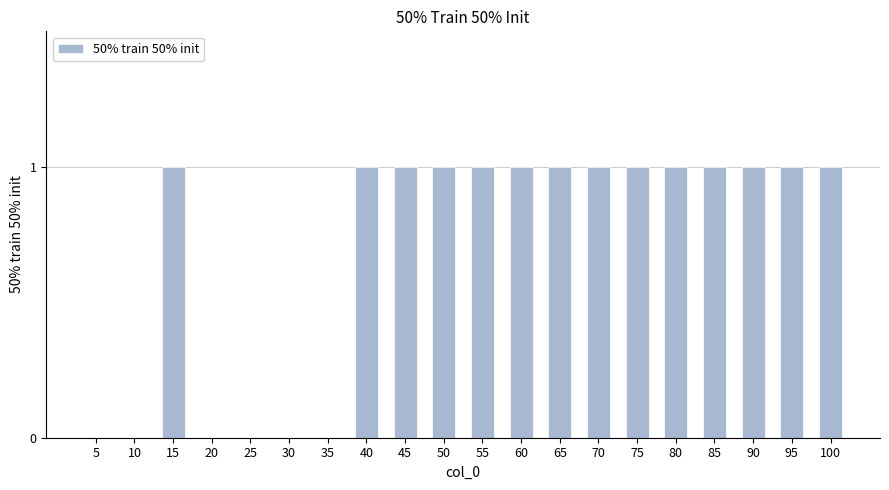

What is the sum of all values?

14